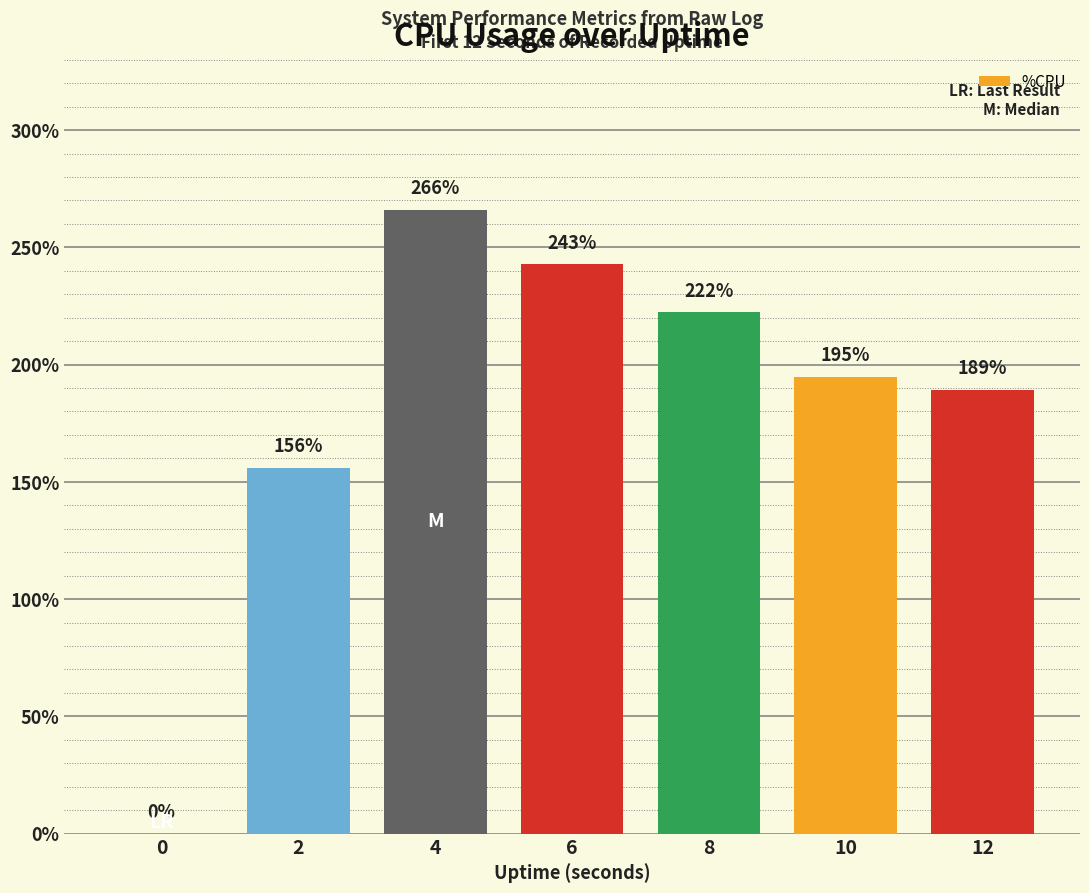

What is the sum of the values at 0 and 2?

156.0